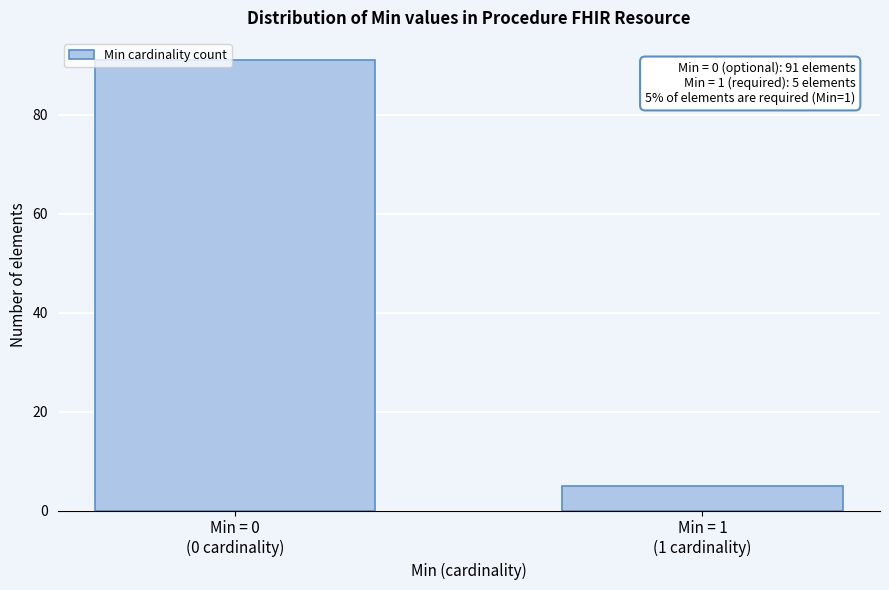

Reading right to left, list all the values displayed in this chart.

5	91